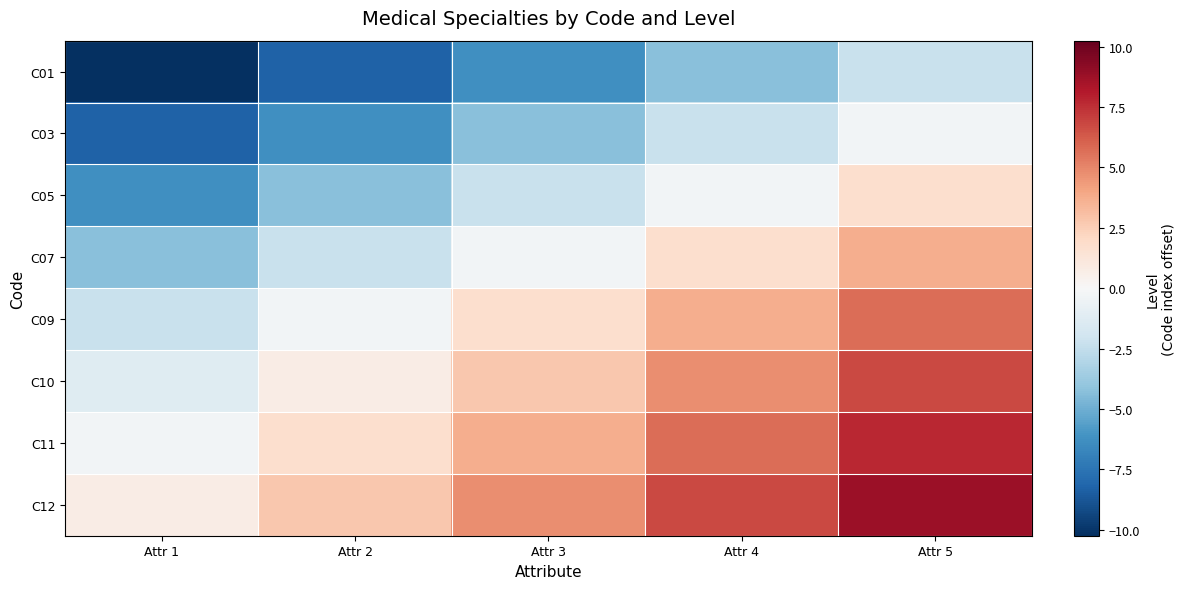

Which series has the largest total across all categories?

C12